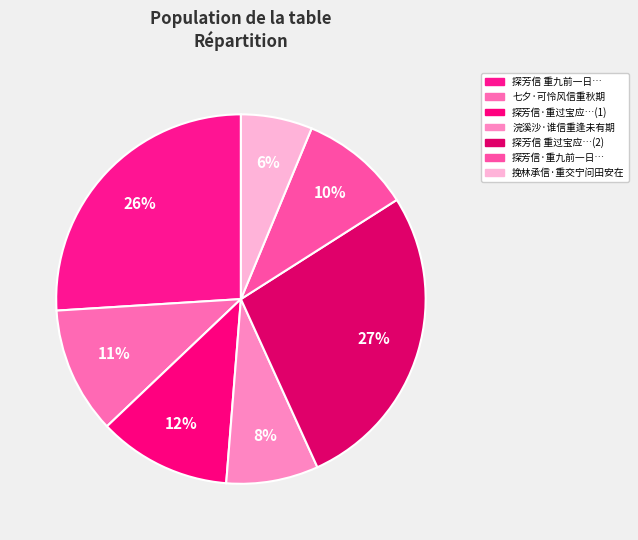

Which slice is the largest?

探芳信 重过宝应…(2)